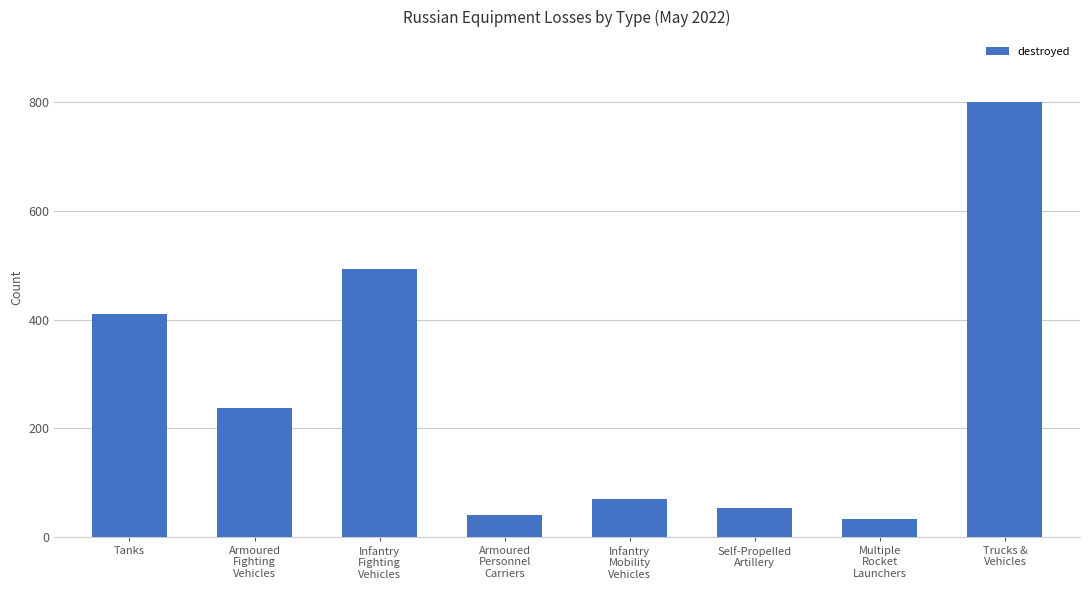

List the labels in order of value, largest first.

Trucks &
Vehicles, Infantry
Fighting
Vehicles, Tanks, Armoured
Fighting
Vehicles, Infantry
Mobility
Vehicles, Self-Propelled
Artillery, Armoured
Personnel
Carriers, Multiple
Rocket
Launchers